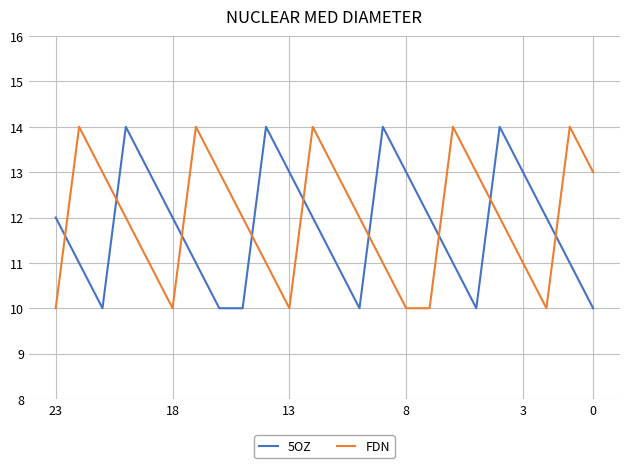

True or false: 5OZ and FDN cross at least once.

True